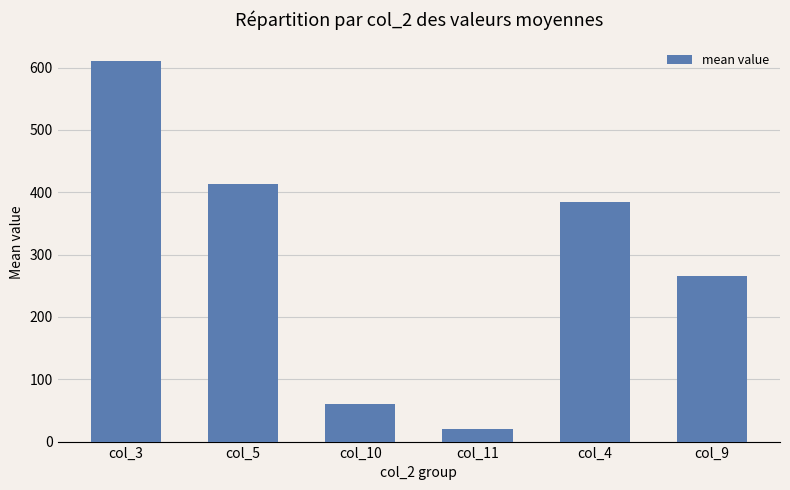

What is the label of the 2nd bar from the right?

col_4